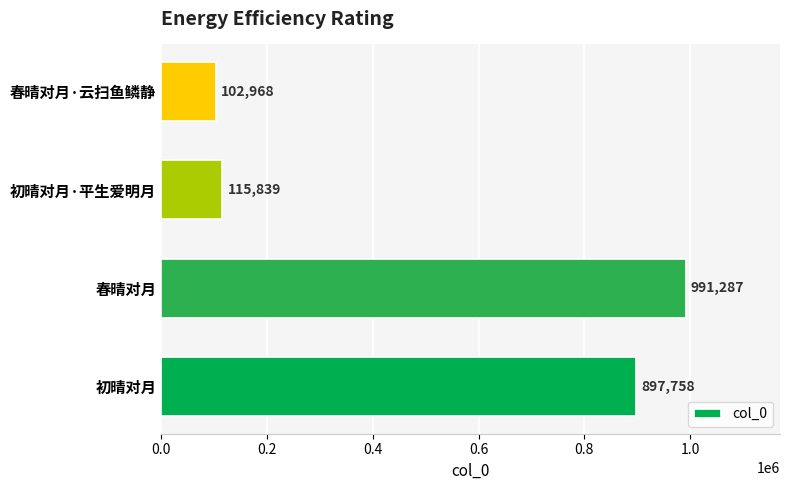

Rank the categories by value from highest to lowest.

春晴对月, 初晴对月, 初晴对月·平生爱明月, 春晴对月·云扫鱼鳞静